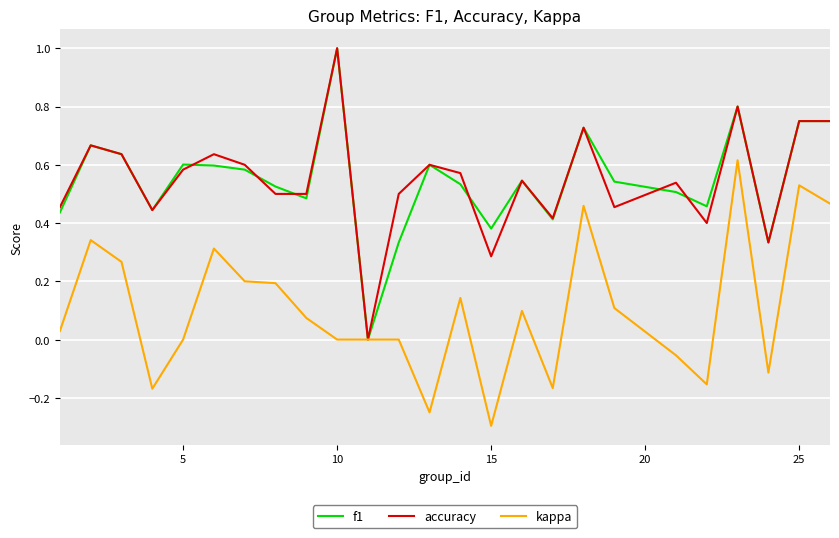

Does the chart have visible grid lines?

Yes